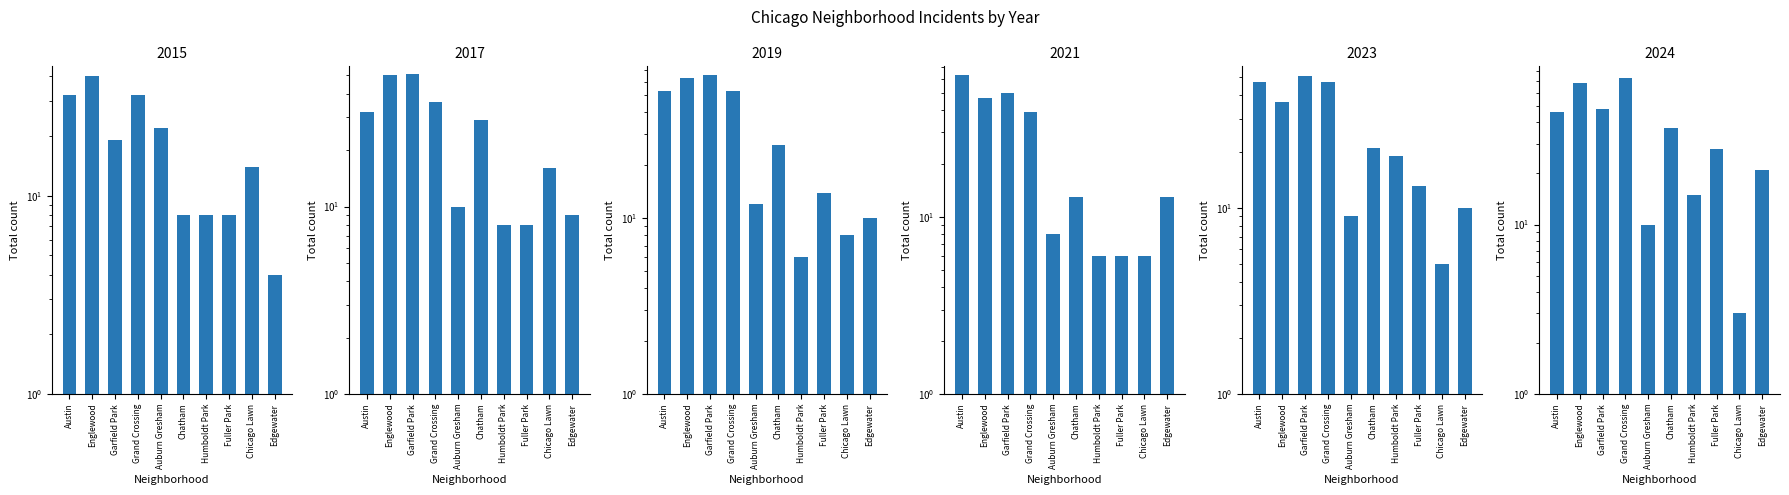

What is the average value of the 2017 series?

25